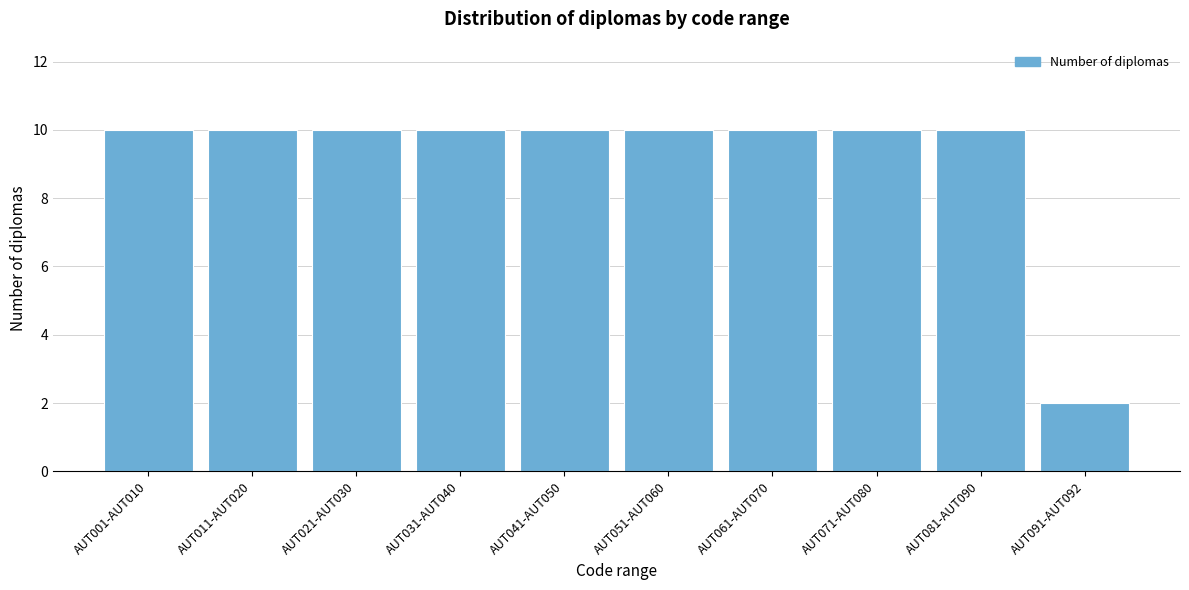

Reading left to right, transcribe all the data shown in this chart.

AUT001-AUT010=10	AUT011-AUT020=10	AUT021-AUT030=10	AUT031-AUT040=10	AUT041-AUT050=10	AUT051-AUT060=10	AUT061-AUT070=10	AUT071-AUT080=10	AUT081-AUT090=10	AUT091-AUT092=2